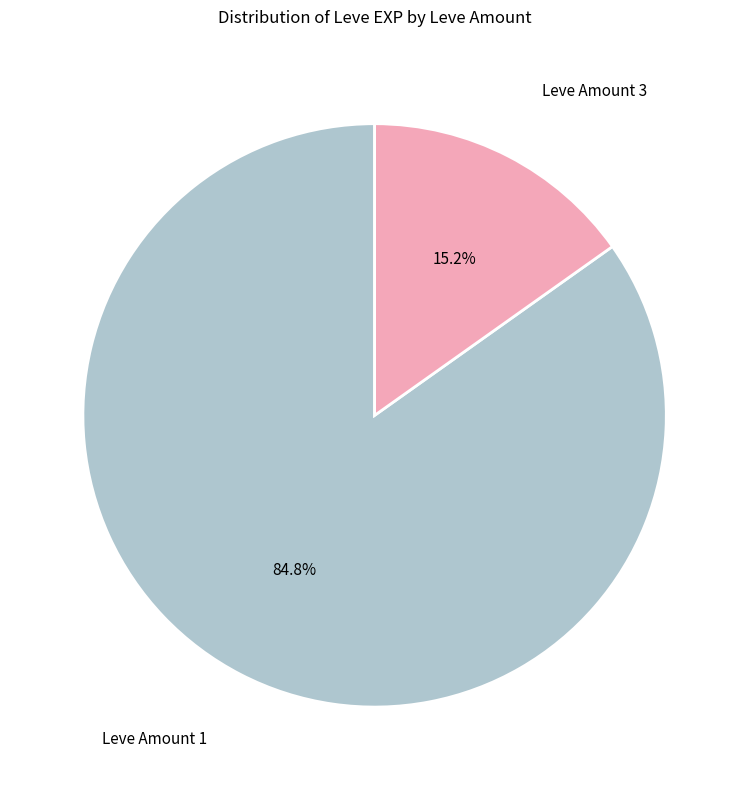

Which category has the smallest portion of the pie?

Leve Amount 3